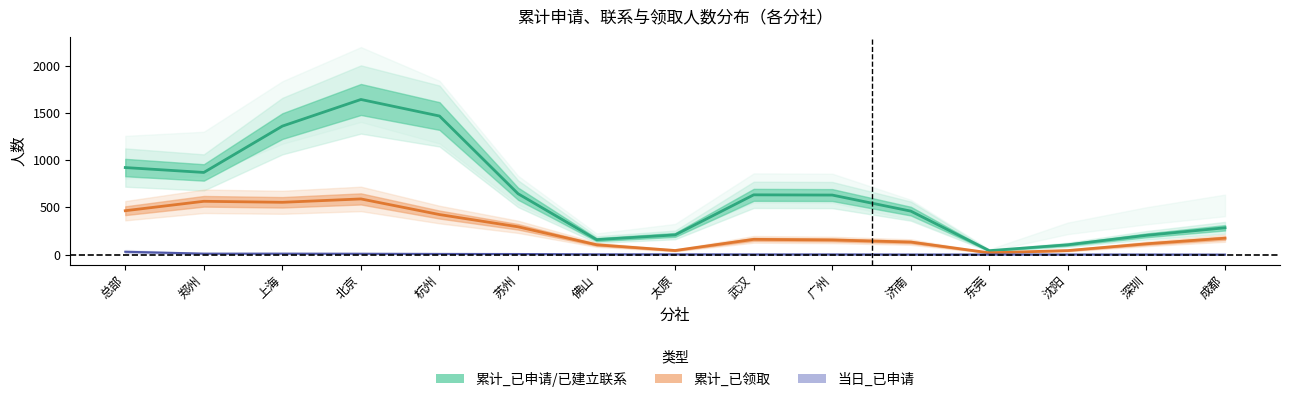

Which series has the largest total across all categories?

累计_已申请